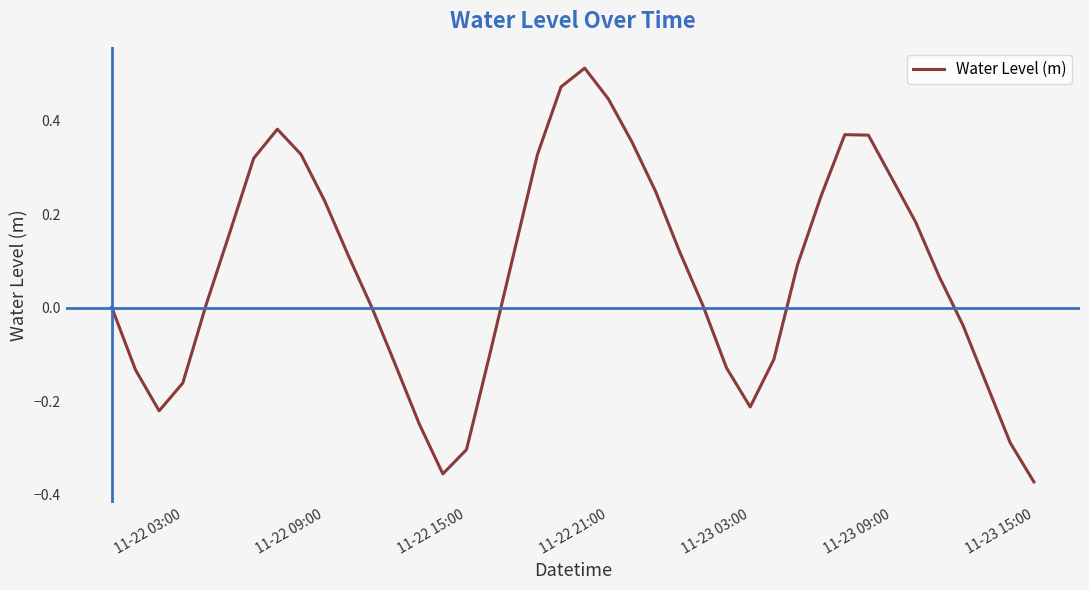

What is the sum of all values?

2.8